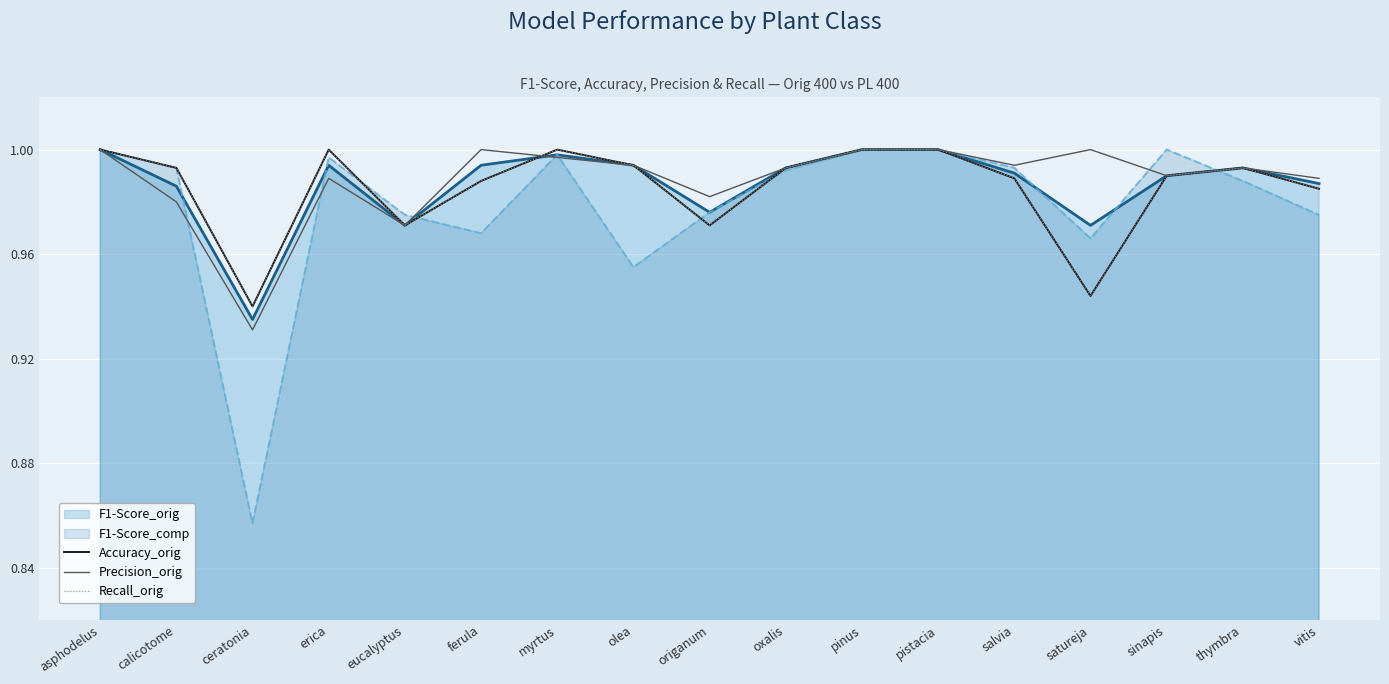

How many interior local peaks does the Recall_orig series have?

3